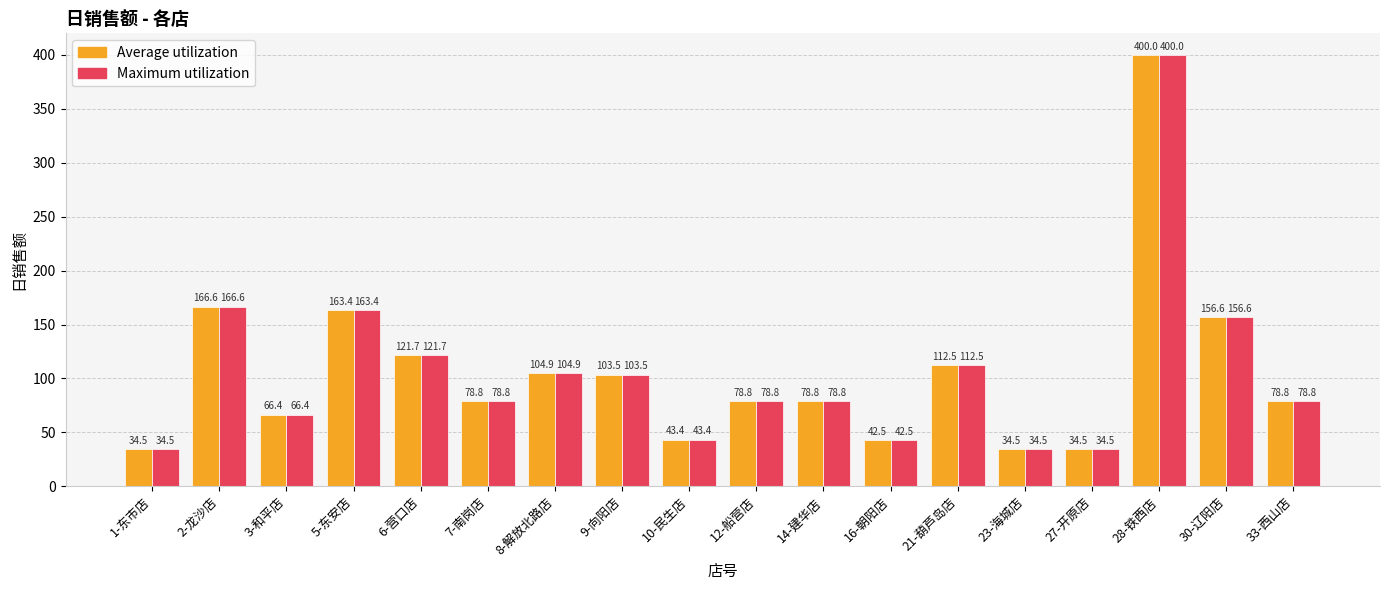

Is the value of Maximum utilization at 16-朝阳店 greater than the value of Average utilization at 10-民生店?

No